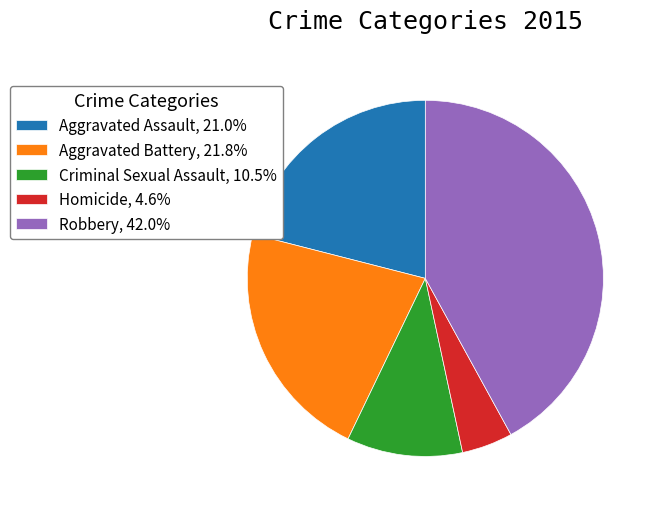

What is the ratio of the value at Homicide to the value at Criminal Sexual Assault?

0.4